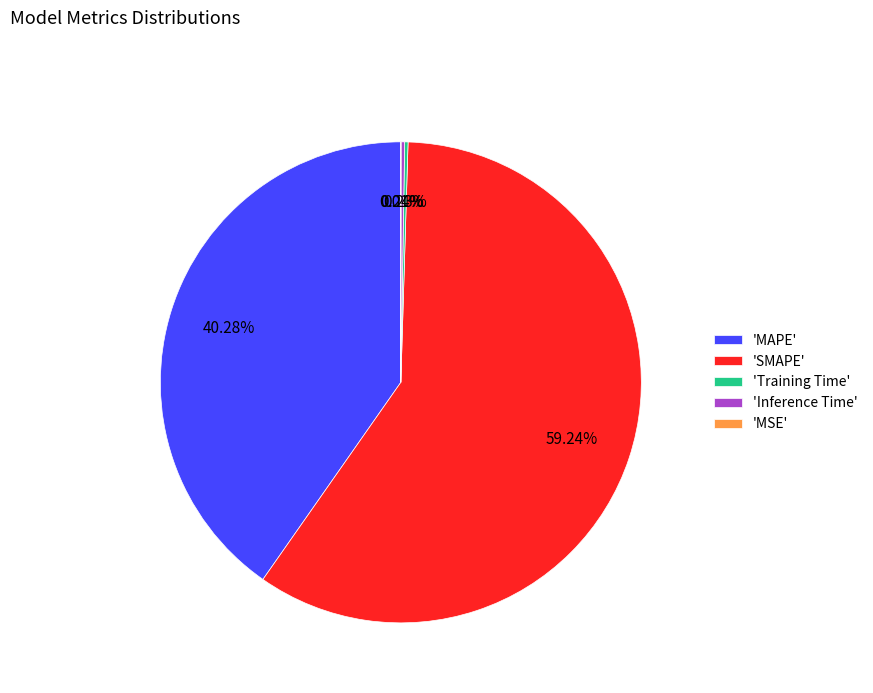

Which category accounts for the majority?

'SMAPE'